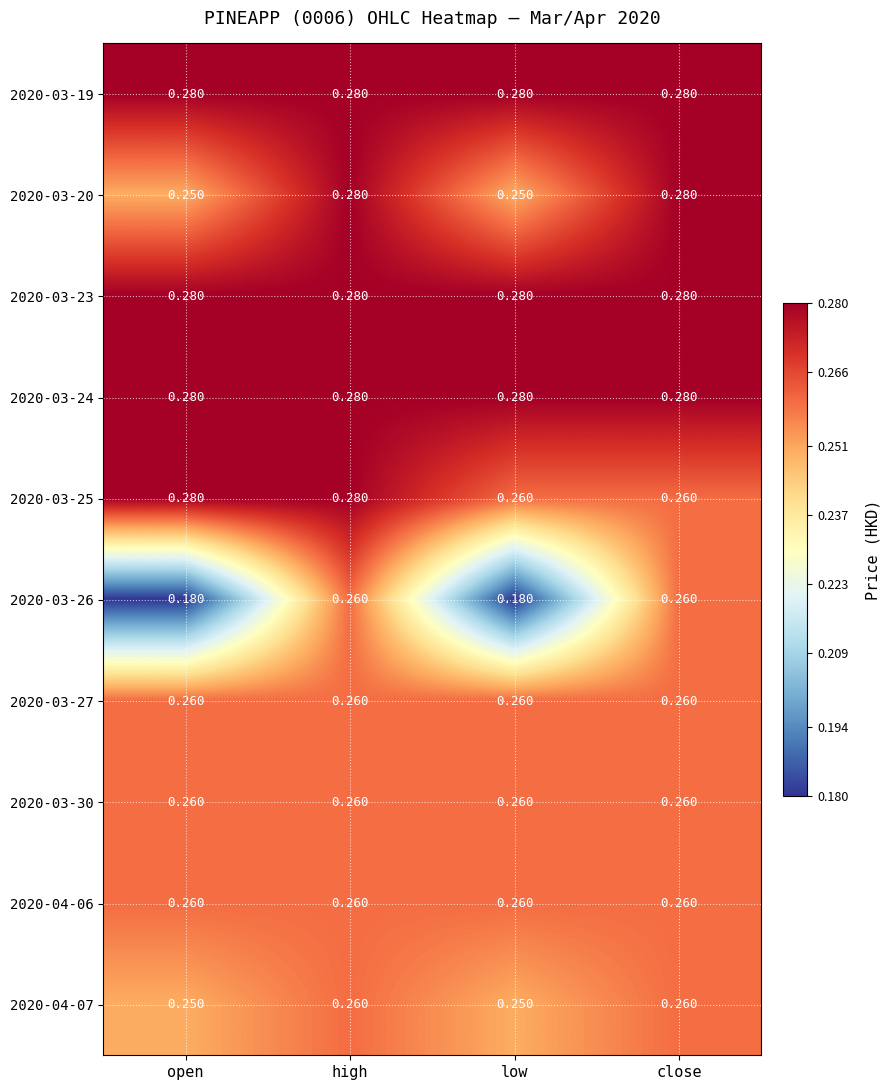

Between open and high, which series saw the biggest shift?

2020-03-26